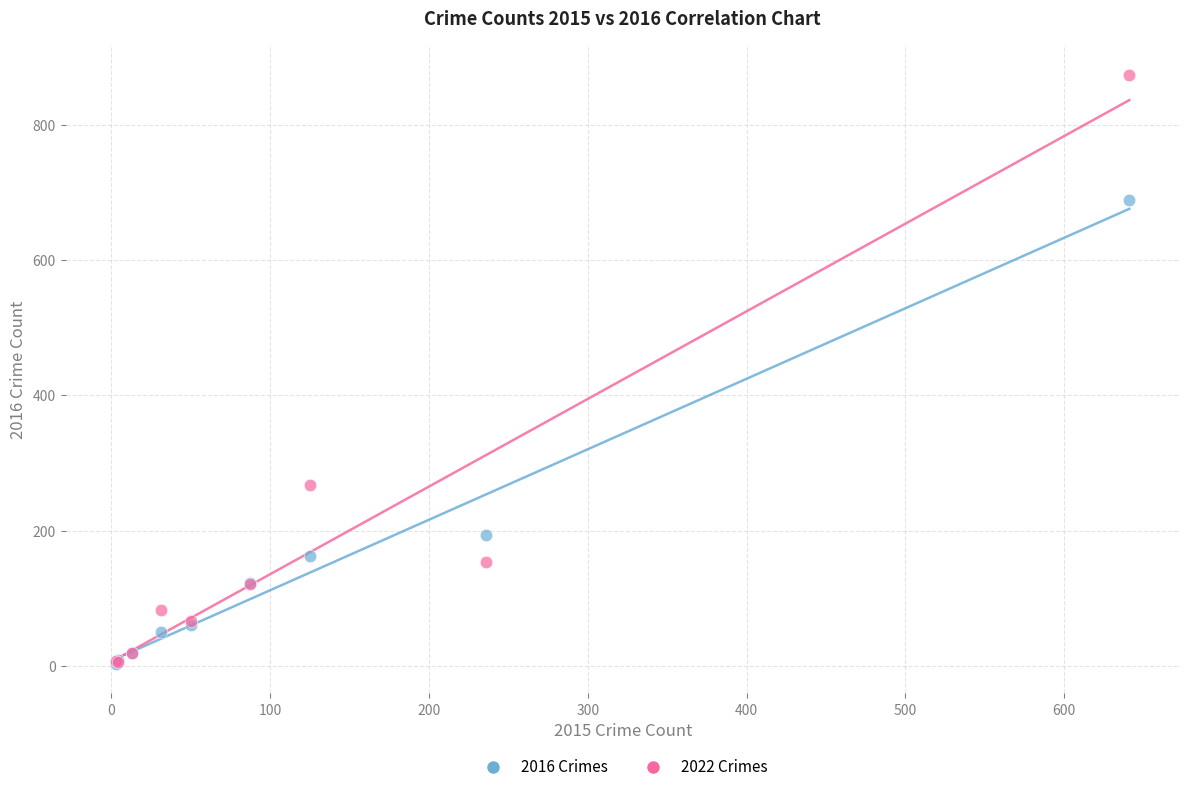

In the 2016 Crimes series, what Y value is closest to 346?

194